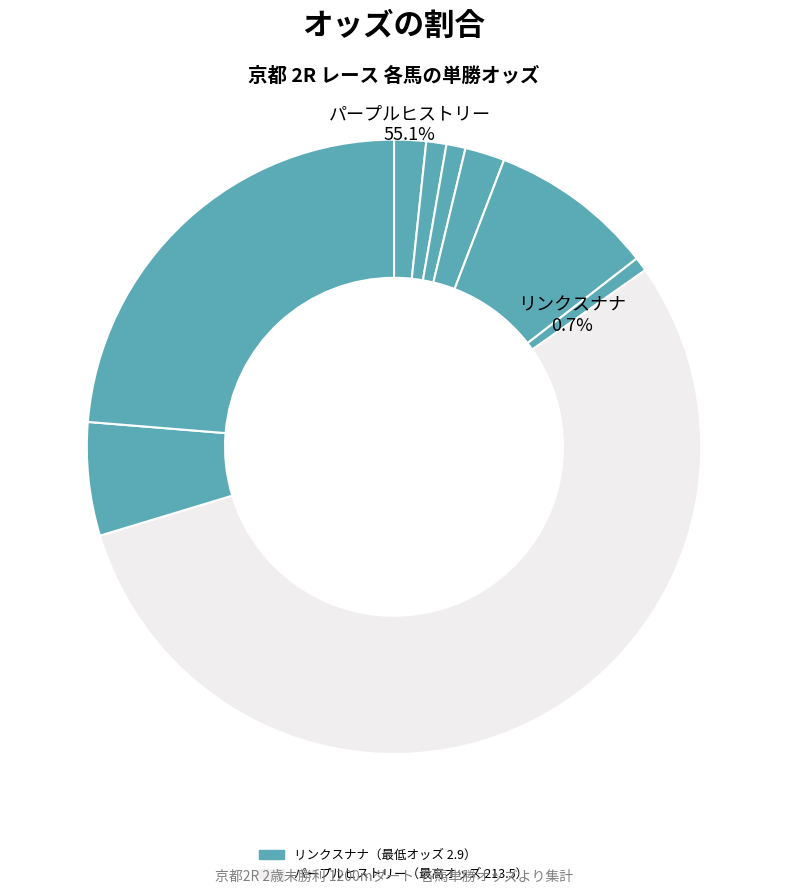

To the nearest percent, what is the average slice percentage?

11%